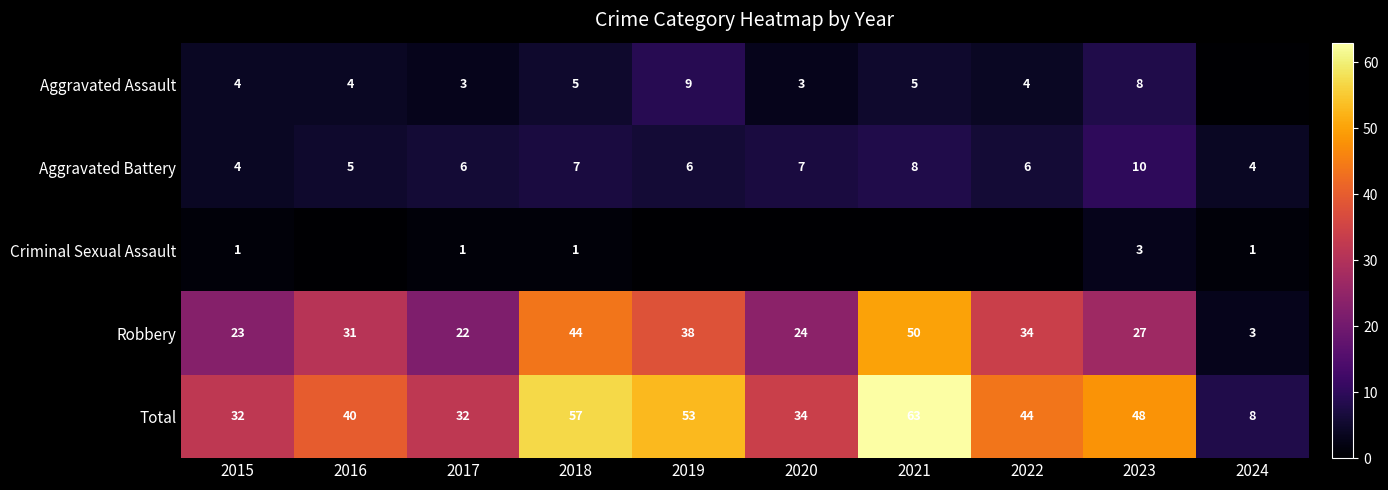

What is the difference between the highest and lowest values at 2021?

63